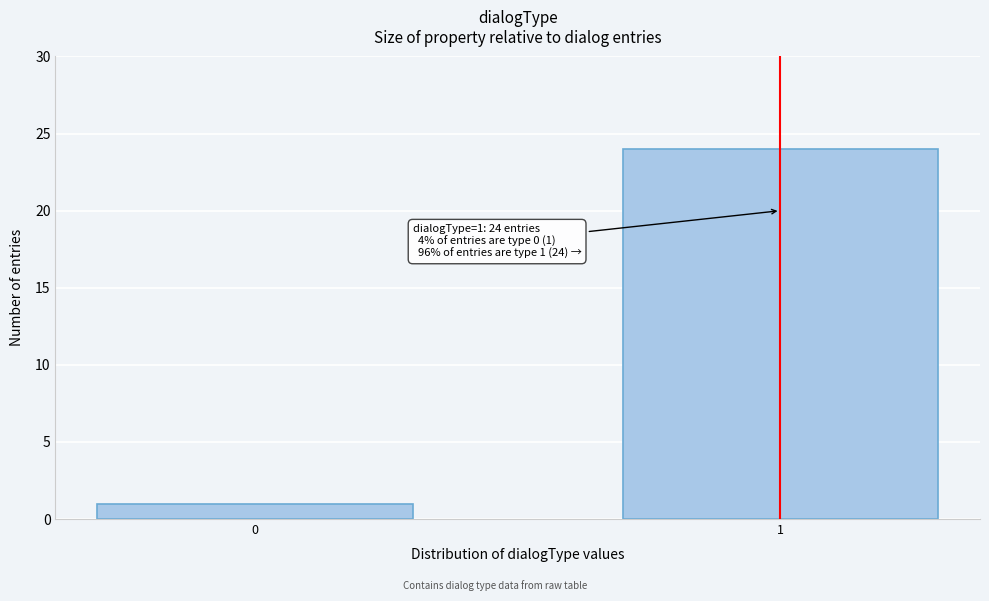

Reading right to left, what are all the values shown in this chart?

1=24	0=1